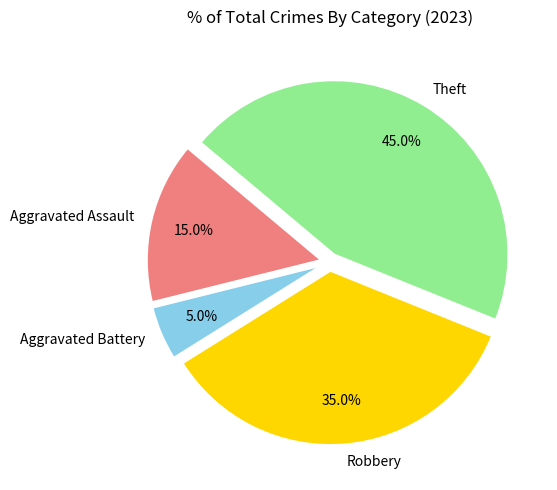

To the nearest percent, what is the average slice percentage?

25%